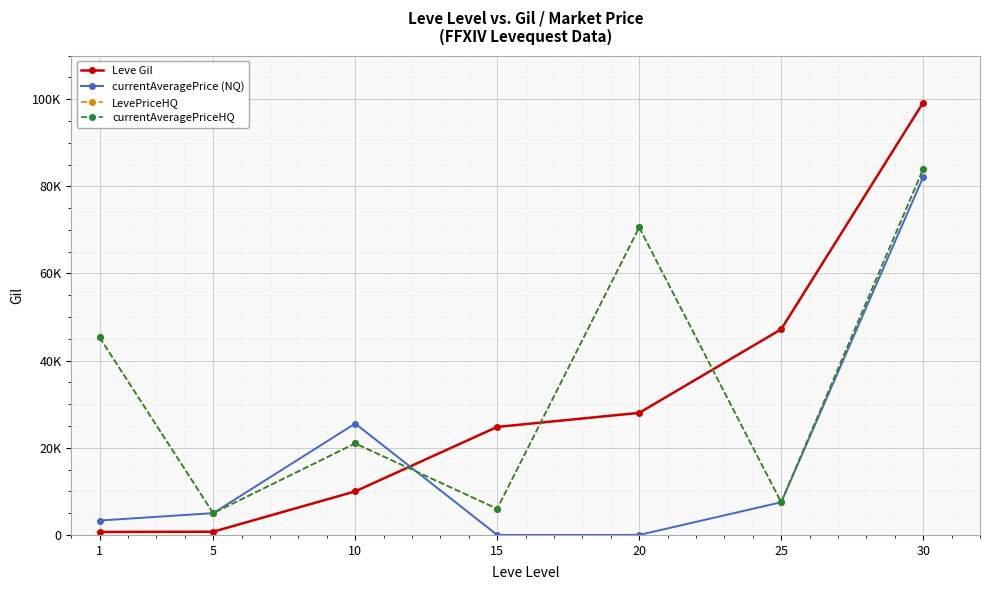

What value does the LevePriceHQ series have at 30, to the nearest 100?

84000